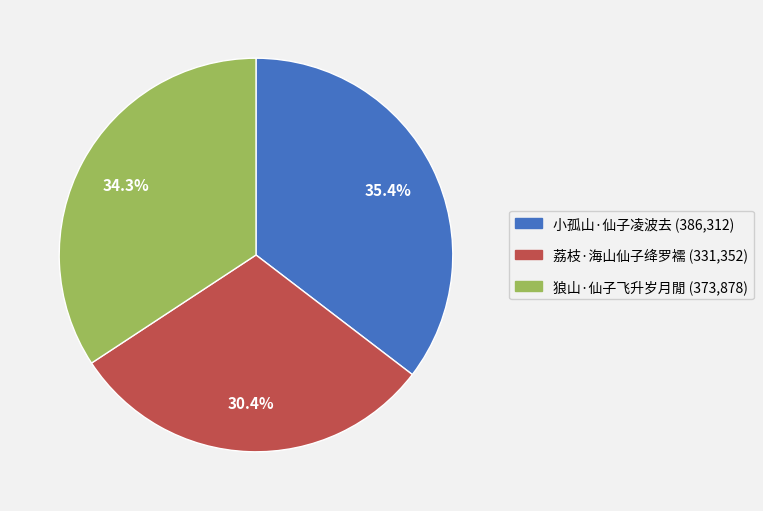

Which slice is the smallest?

荔枝·海山仙子绛罗襦